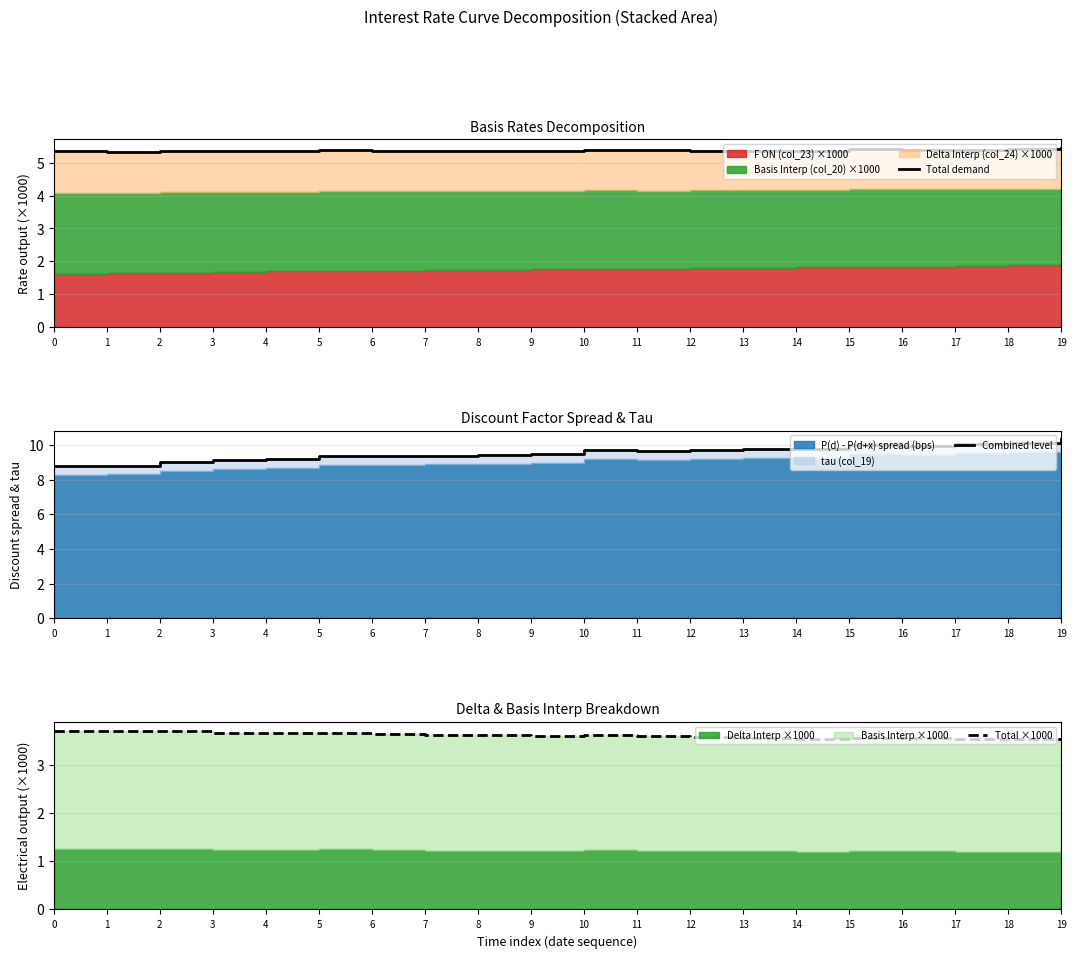

True or false: Total demand and Combined level cross at least once.

False